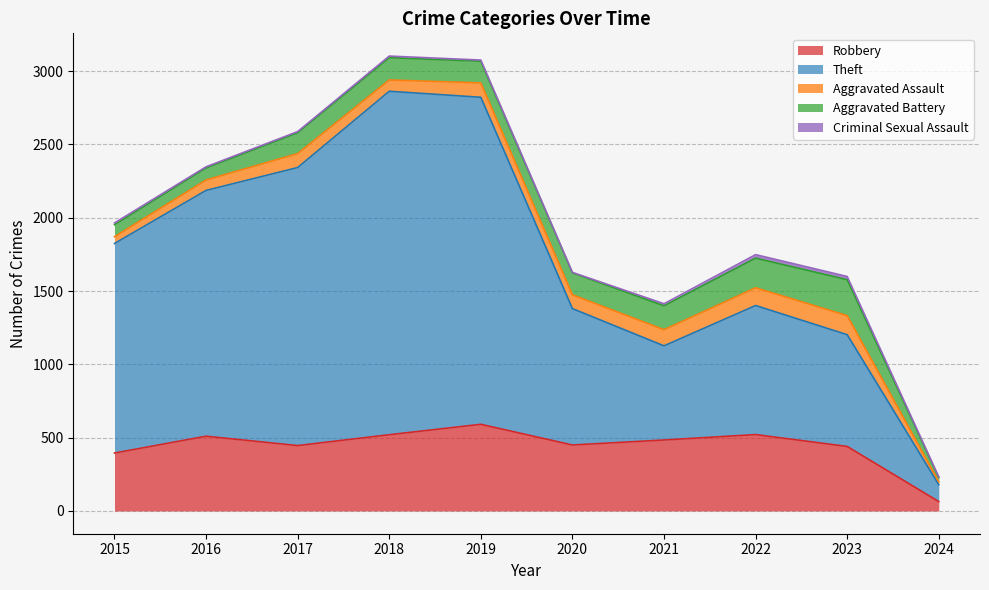

At which category is the sum across all series the highest?

2018